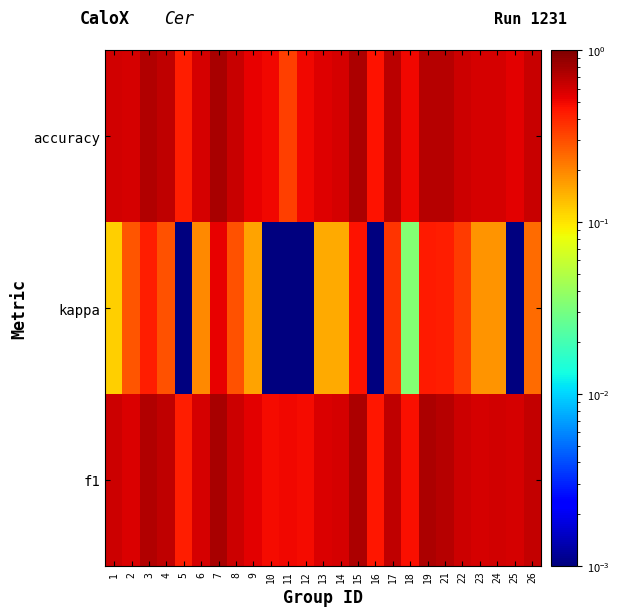

Which series changed the most between 5 and 8?

kappa